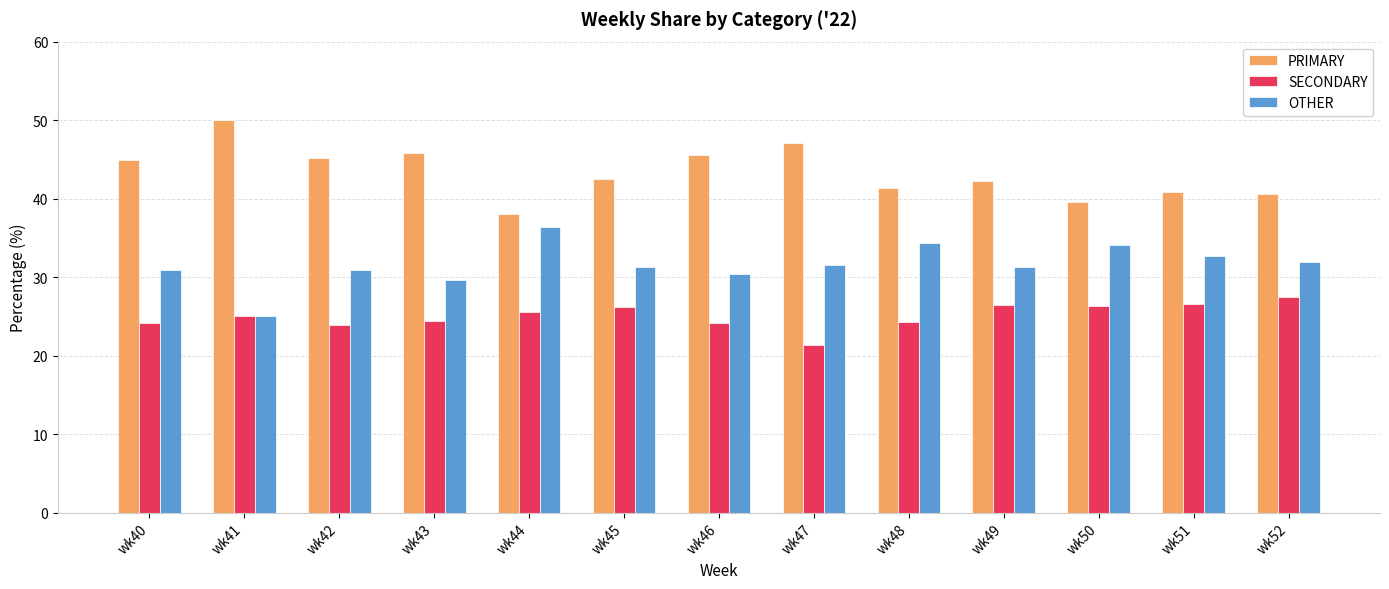

What is the value of the OTHER bar at the 1st from the left?

30.9